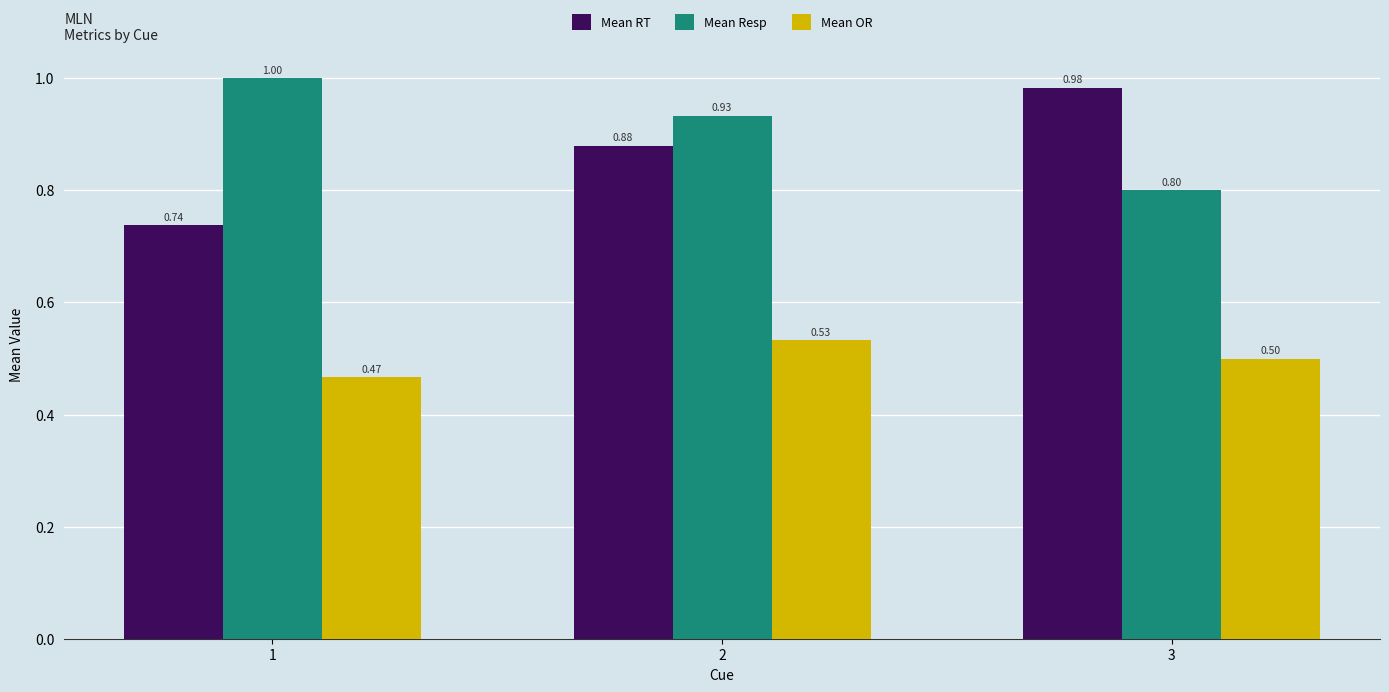

The Mean OR series shows 0.3 at 3. True or false?

False